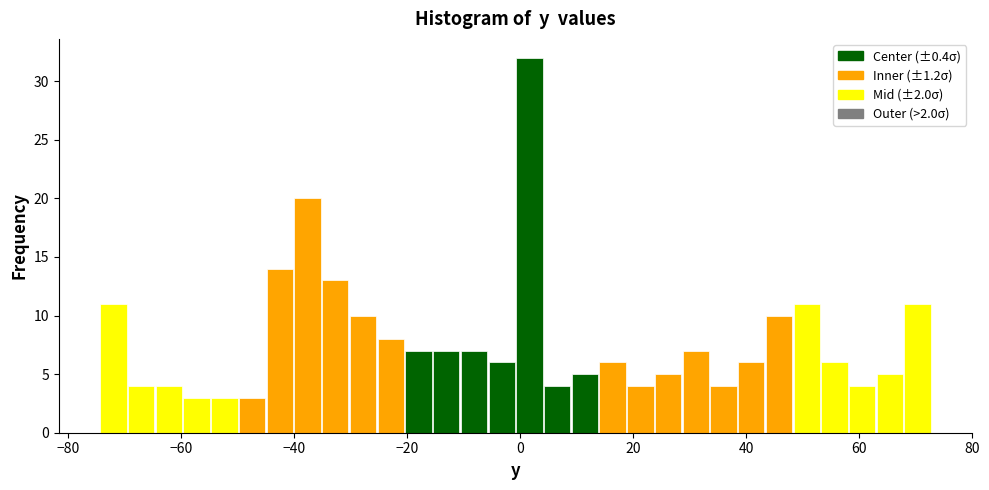

Read against the x-axis, roughly where is the centre of the tallest bar?

2